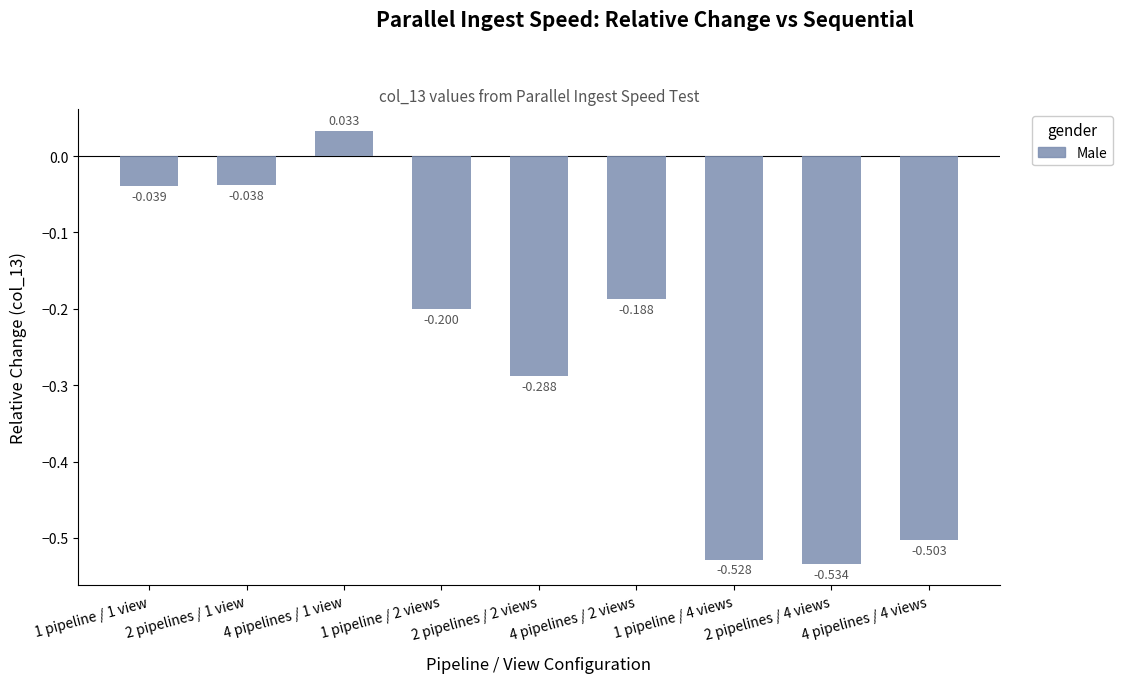

Which category has the lowest value across all series?

2 pipelines / 4 views